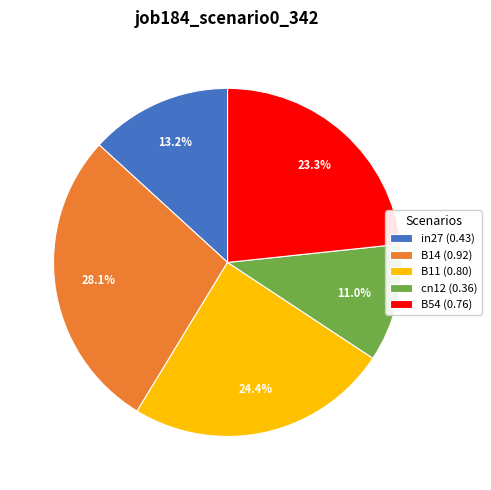

Count the number of slices in the pie.

5